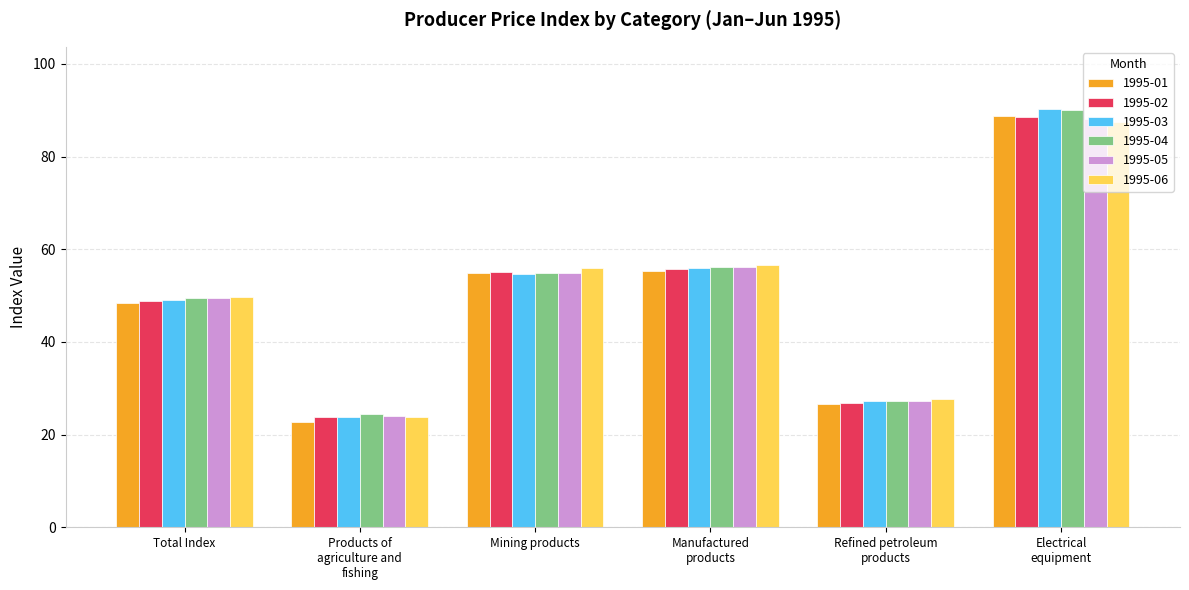

How many groups of bars are there?

6